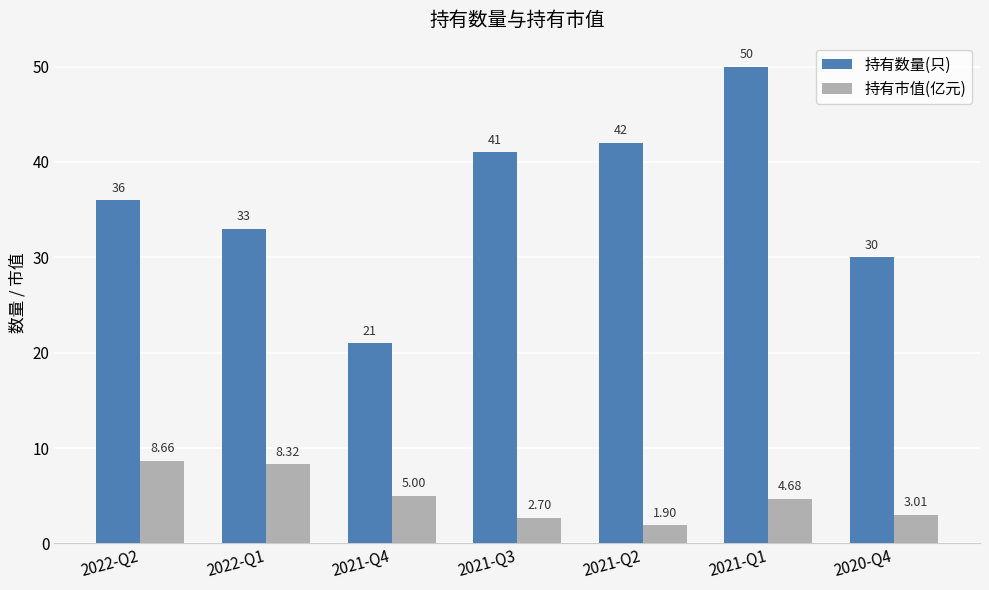

How many bars are there in total?

14